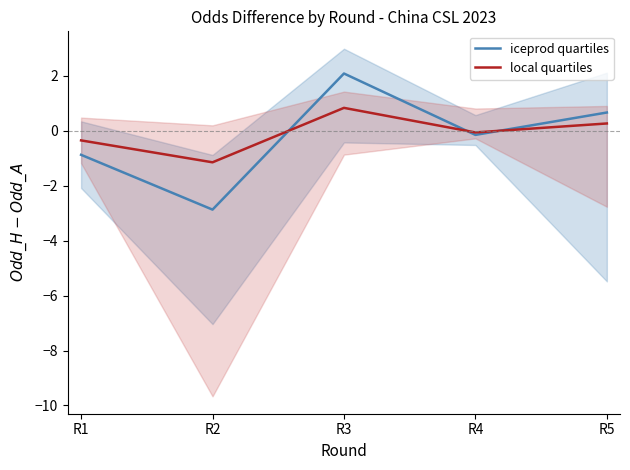

What is the spread (max minus min) of values at R4?

0.1